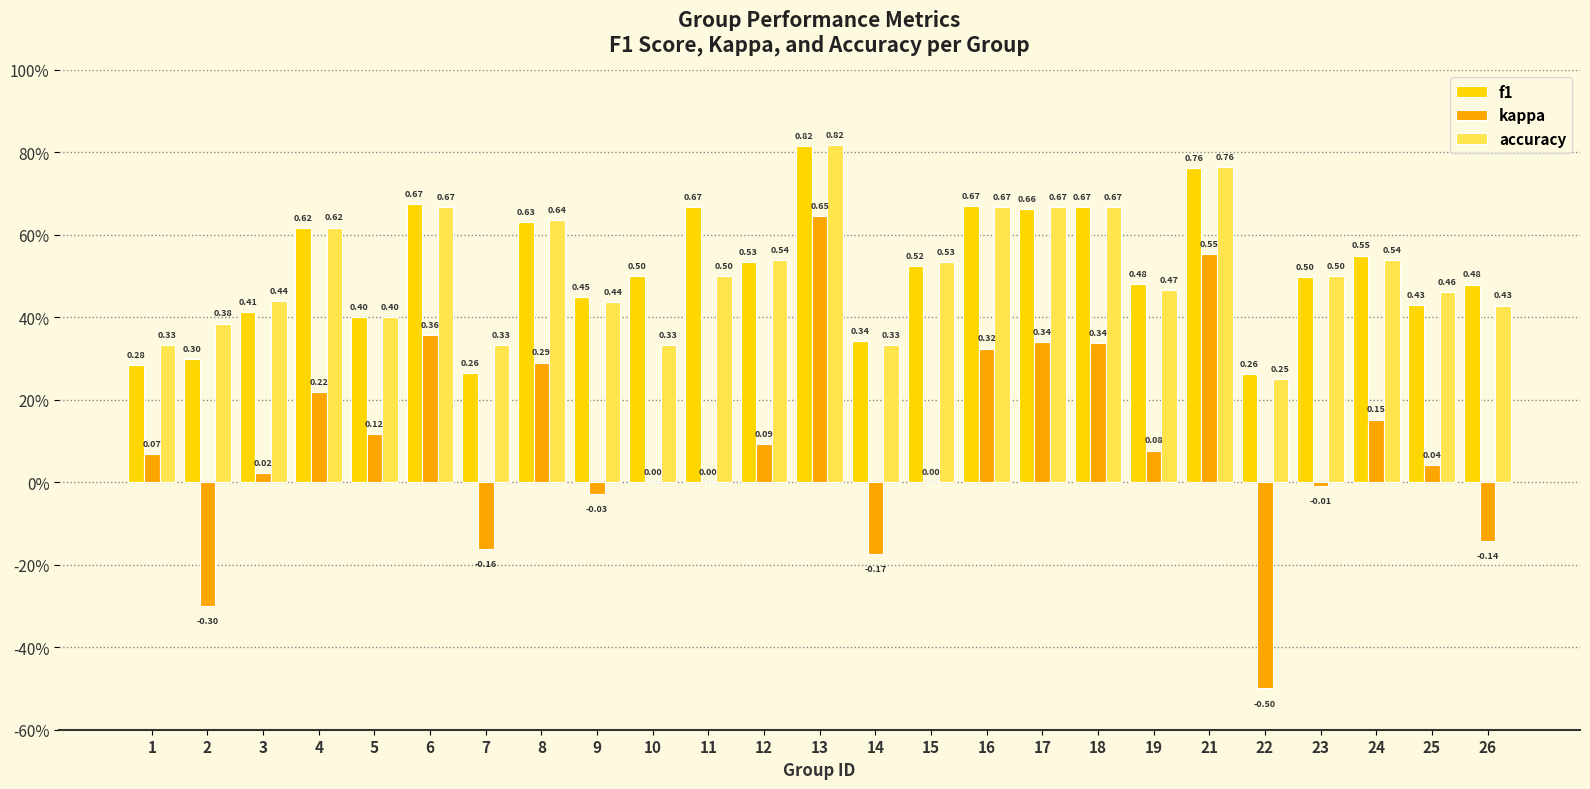

What is the highest value of the kappa series?

0.6